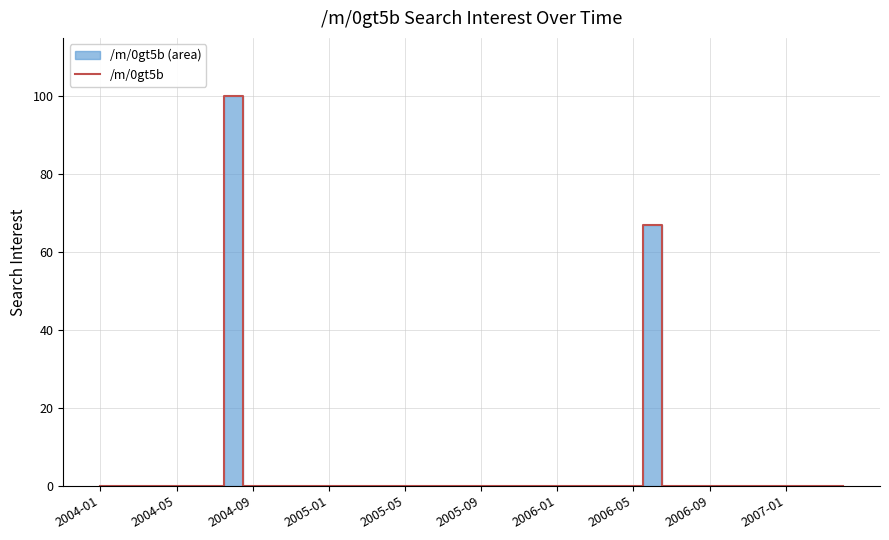

What is the average value?

4